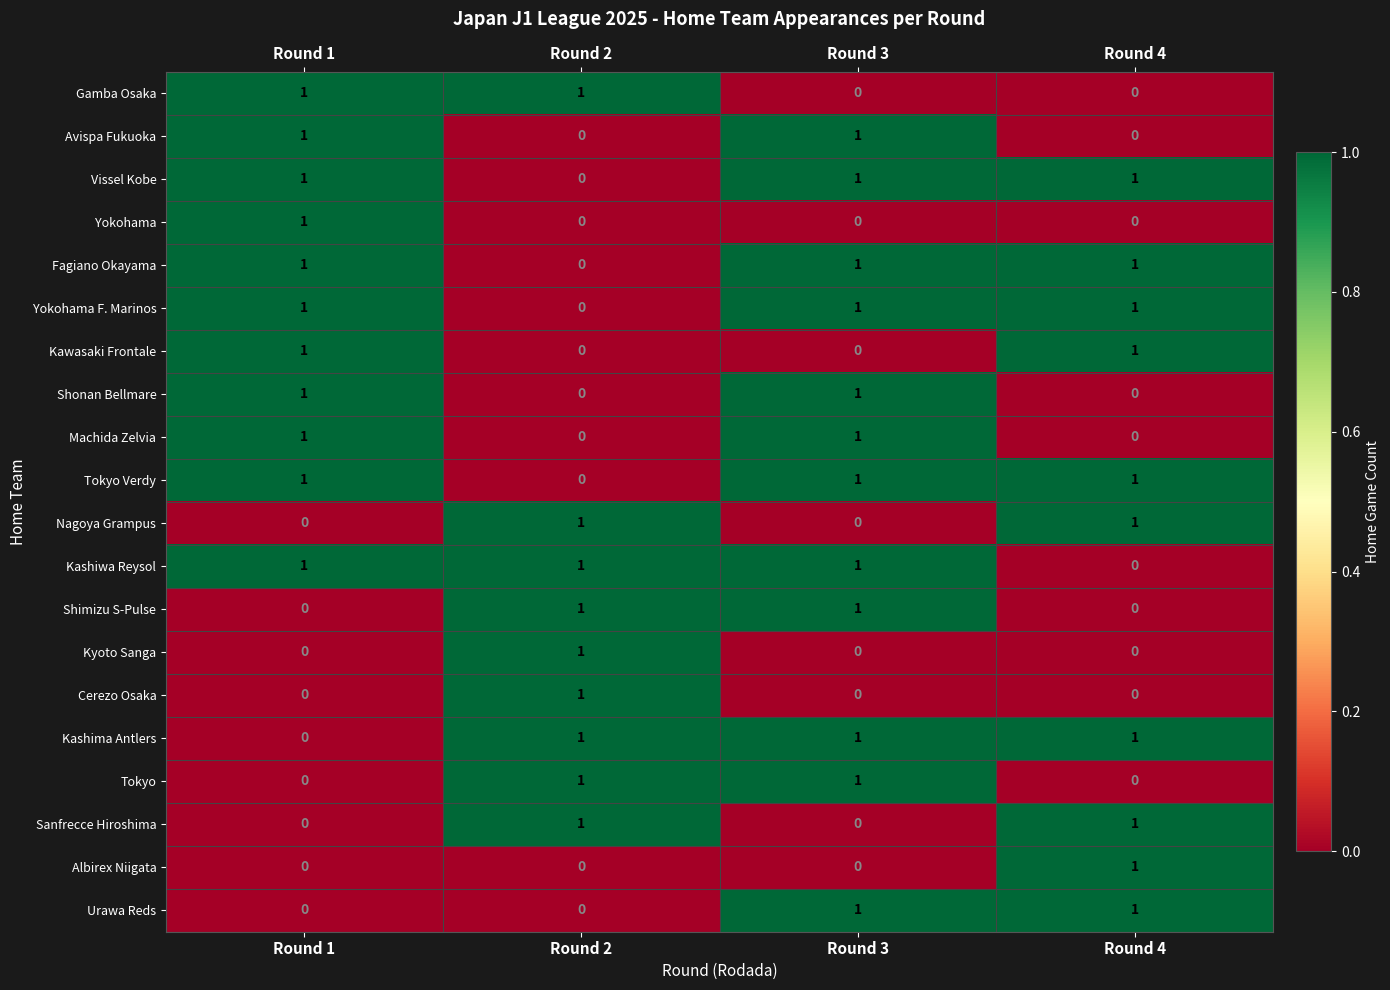

At how many categories does at least one series exceed 0?

4